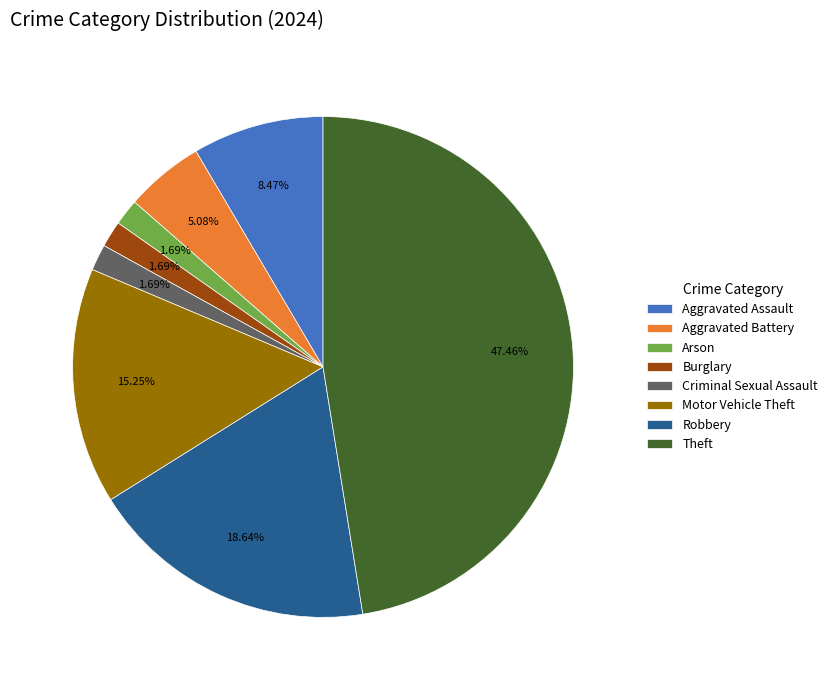

Is the sum of Theft and Arson greater than half?

No